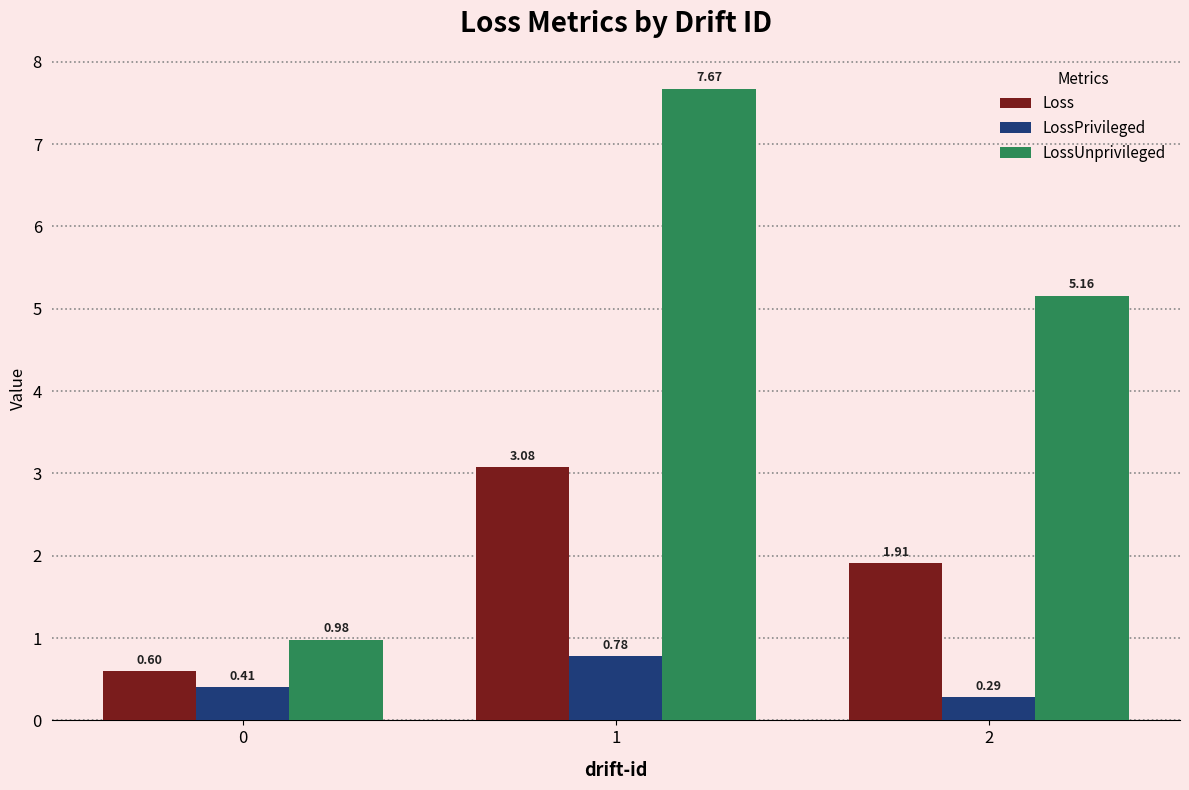

Rank the series at 0 from highest to lowest value.

LossUnprivileged, Loss, LossPrivileged